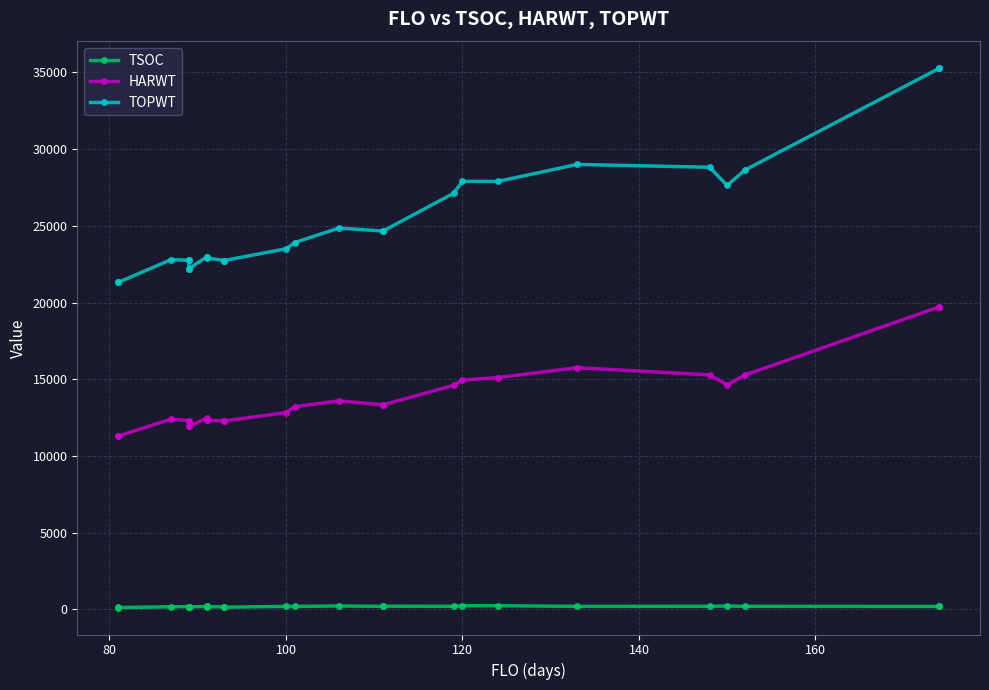

Which series has the largest range (max minus min)?

TOPWT